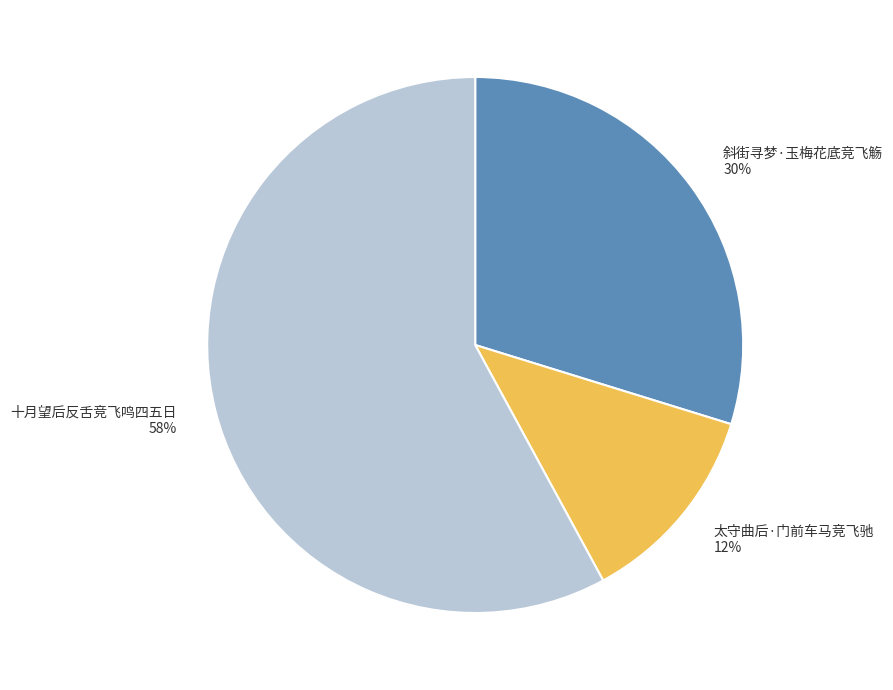

The 斜街寻梦·玉梅花底竞飞觞 slice represents 30% of the pie. True or false?

True